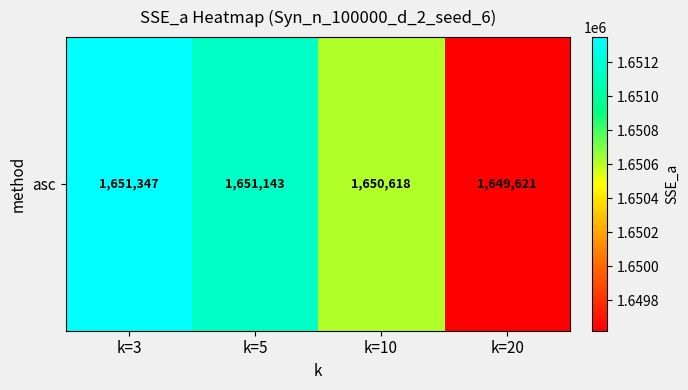

Is it true that the value at k=5 is 1651143.0?

True